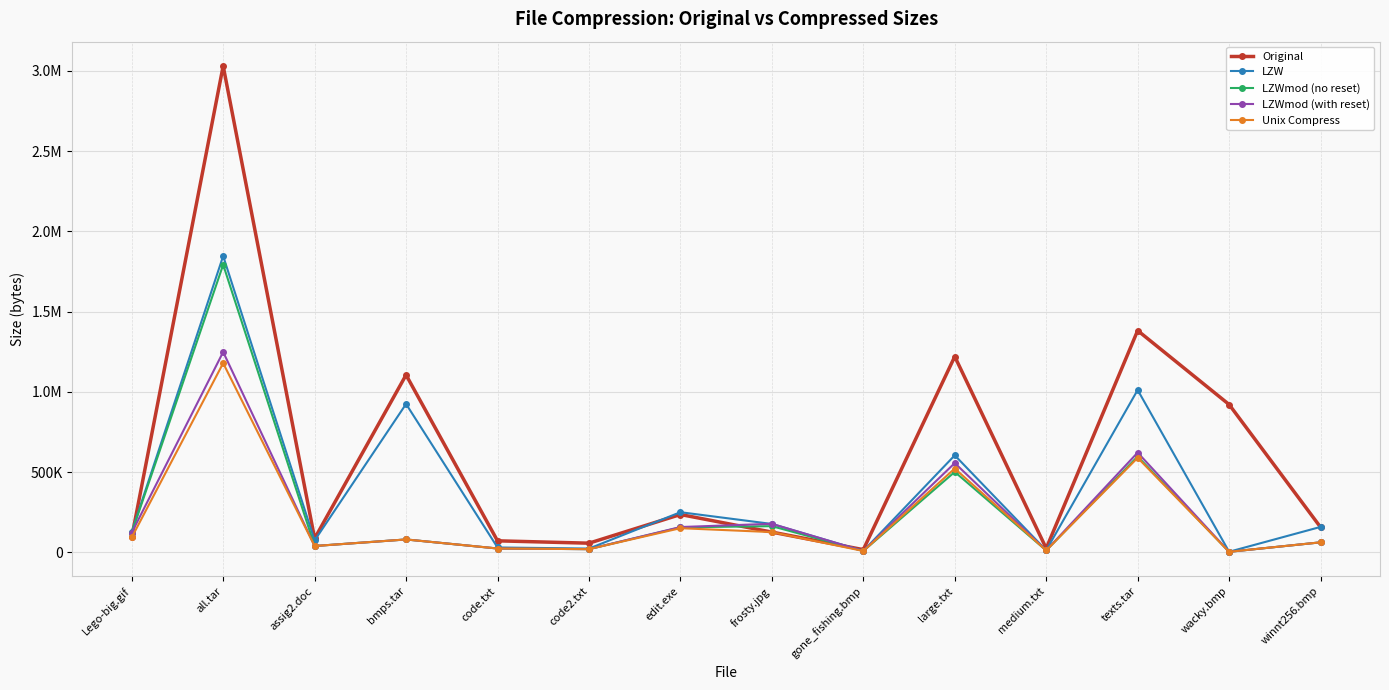

Does the chart have visible grid lines?

Yes